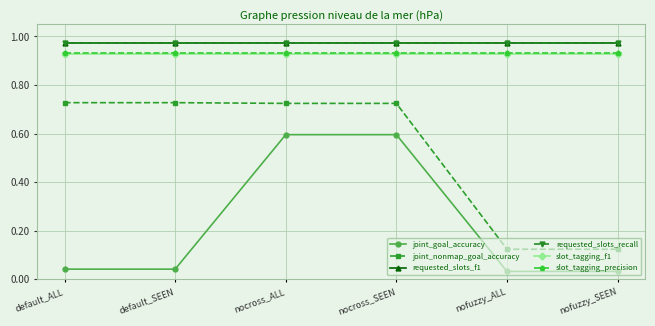

Reading left to right, list all the values displayed in this chart.

joint_goal_accuracy: 0.0	0.0	0.6	0.6	0.0	0.0
joint_nonmap_goal_accuracy: 0.7	0.7	0.7	0.7	0.1	0.1
requested_slots_f1: 1.0	1.0	1.0	1.0	1.0	1.0
requested_slots_recall: 1.0	1.0	1.0	1.0	1.0	1.0
slot_tagging_f1: 0.9	0.9	0.9	0.9	0.9	0.9
slot_tagging_precision: 0.9	0.9	0.9	0.9	0.9	0.9